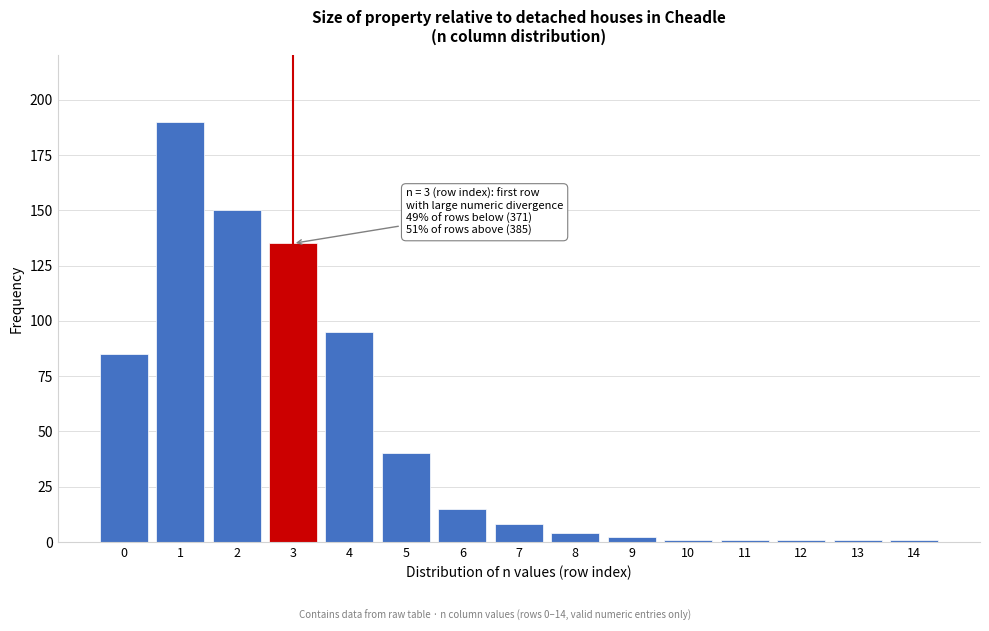

Reading left to right, transcribe all the data shown in this chart.

85	190	150	135	95	40	15	8	4	2	1	1	1	1	1